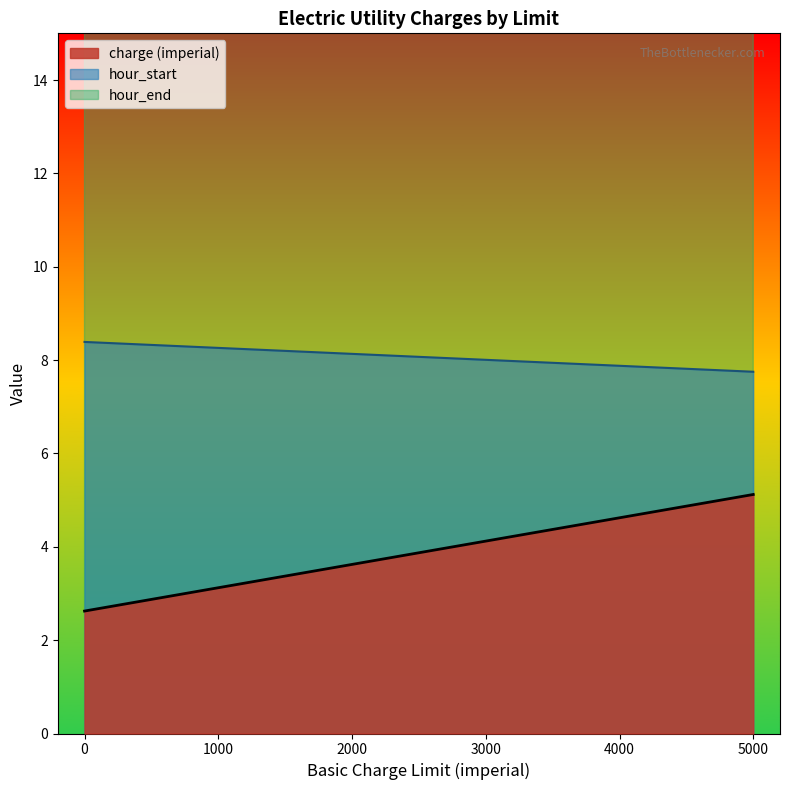

Which series has the widest spread of values?

hour_start